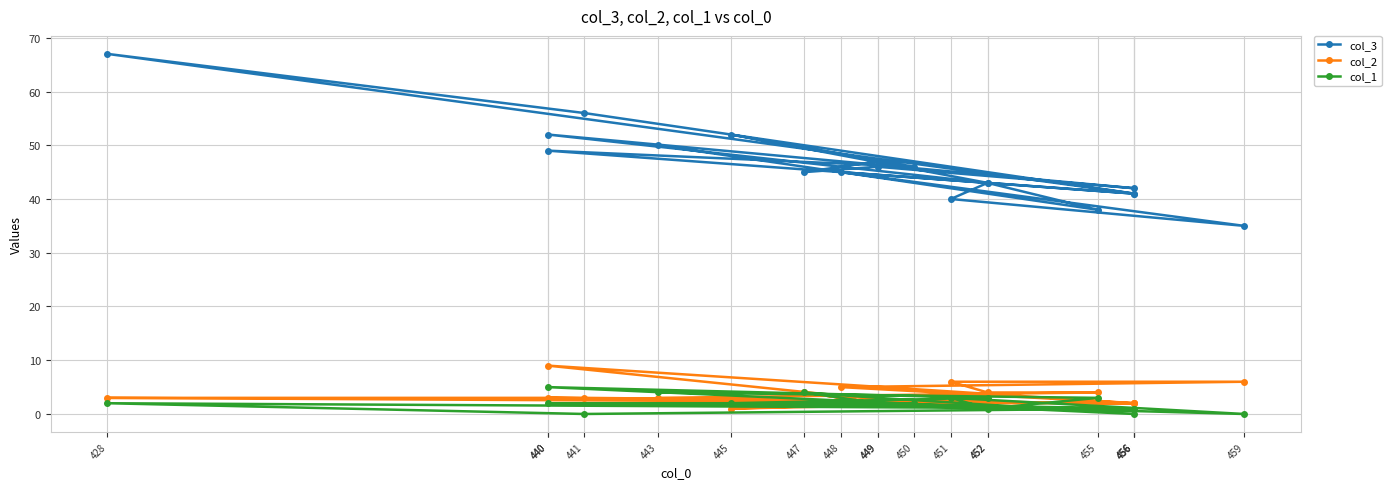

Which series changed the most between 455 and 451?

col_3